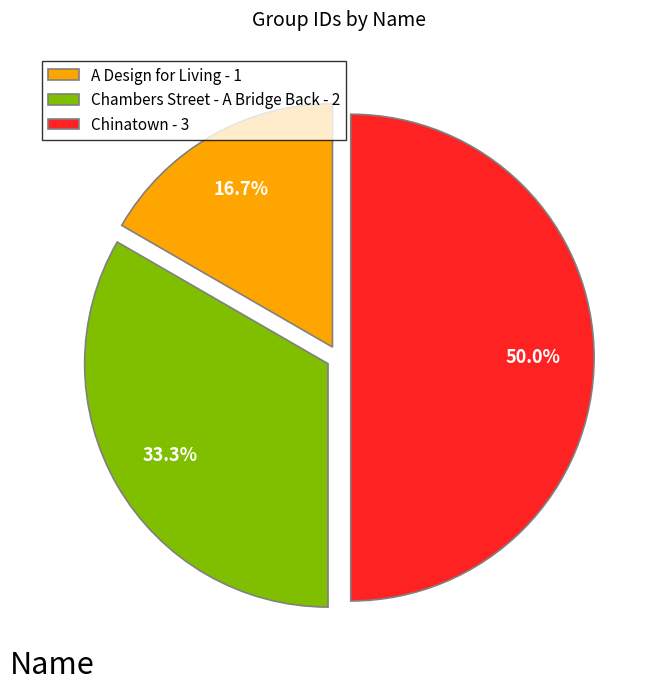

Is A Design for Living the majority of the pie?

No